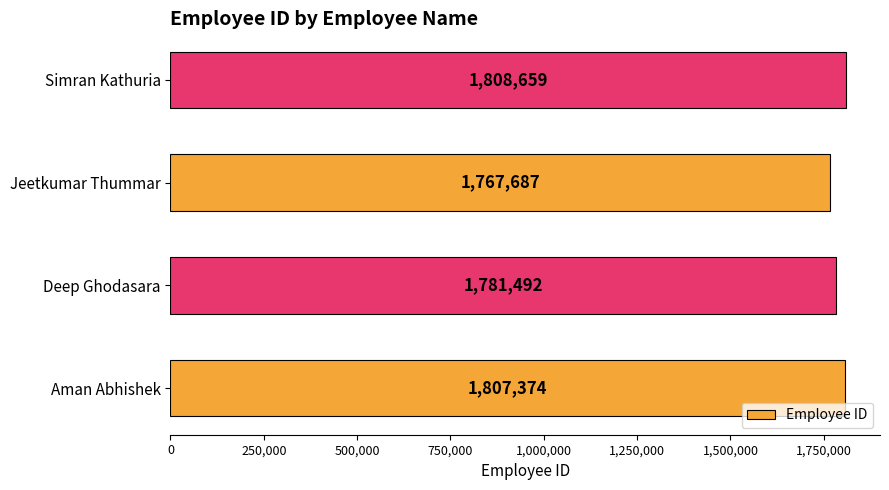

The chart shows a value of 624844 at Jeetkumar Thummar. True or false?

False